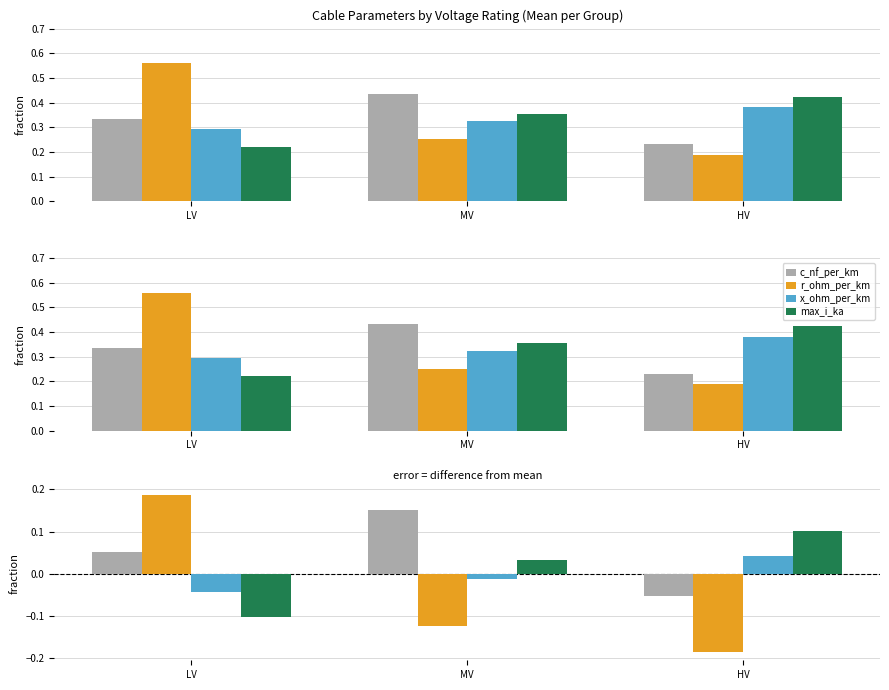

Read the x_ohm_per_km value at LV.

0.3